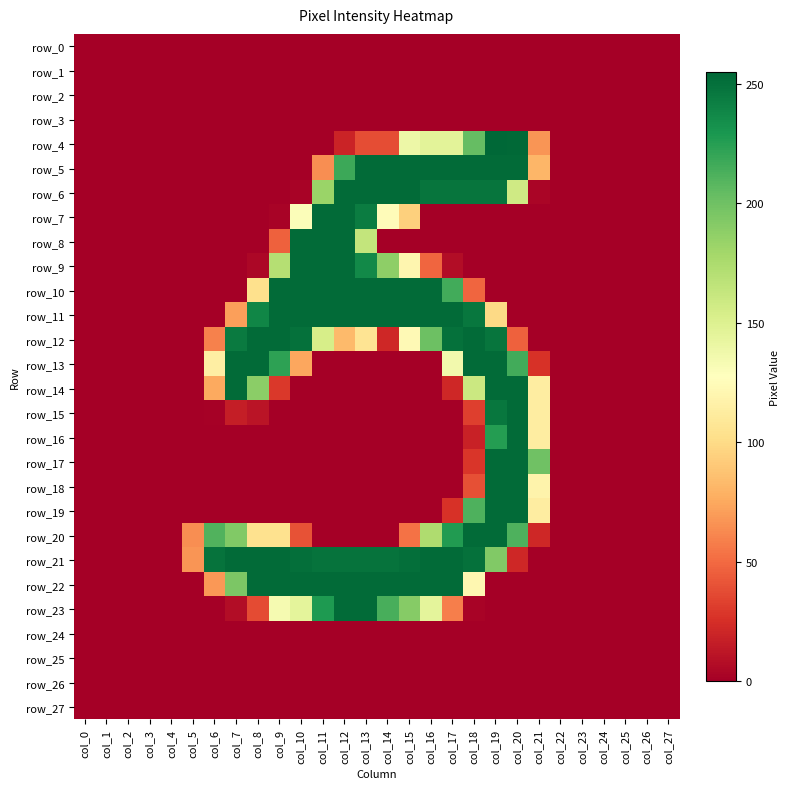

What is the spread (max minus min) of values at col_13?

253